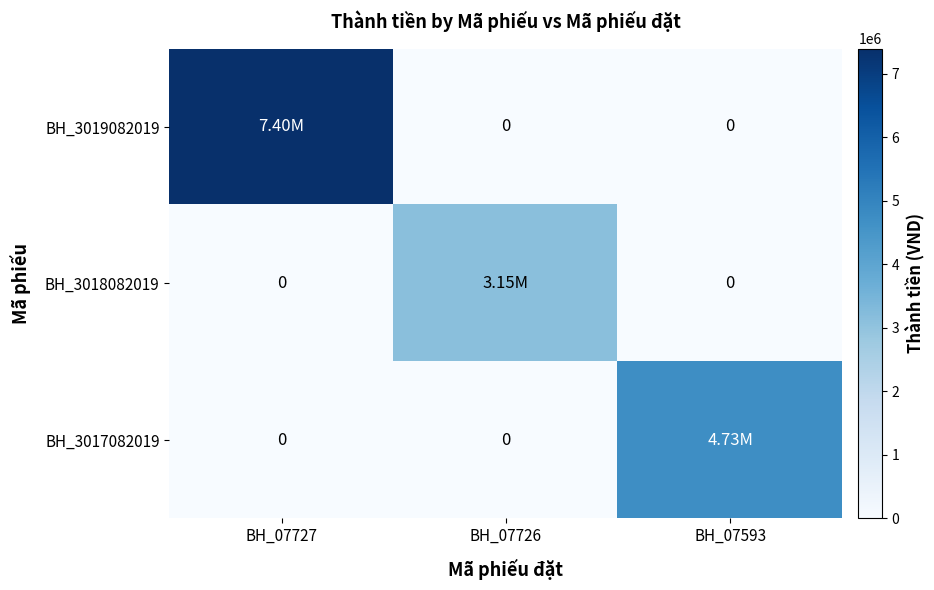

Where is BH_3019082019 nearest to the value 3700000?

BH_07727